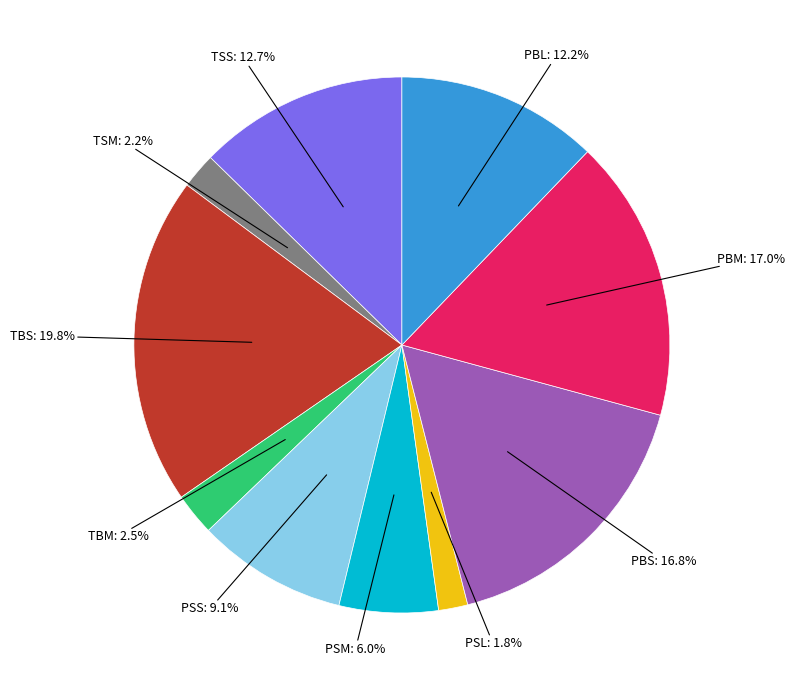

Does any single category account for the majority?

No